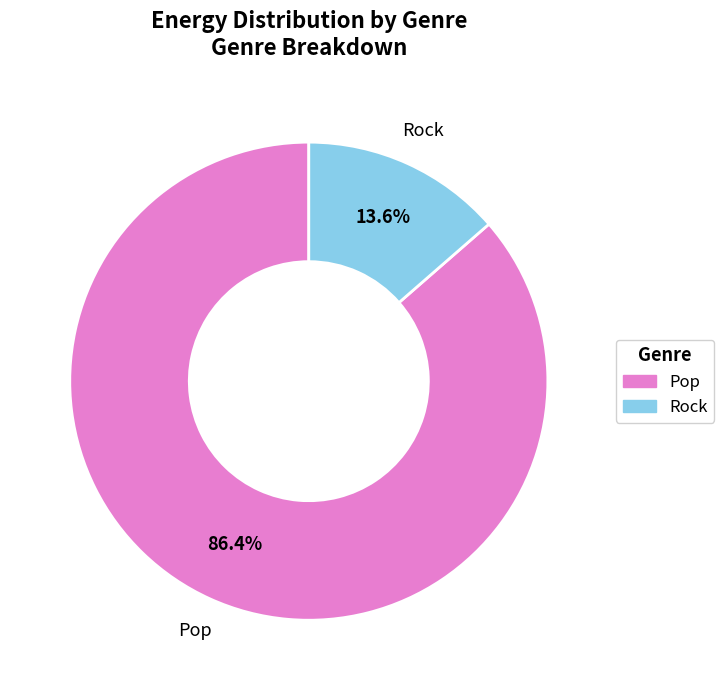

Is the sum of Pop and Rock greater than half?

Yes